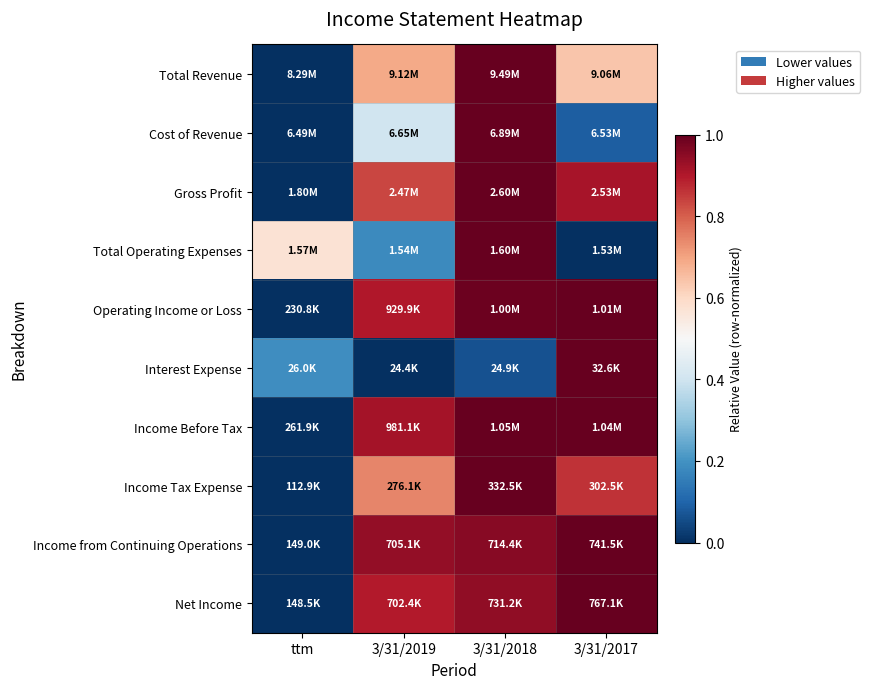

At how many categories does at least one series exceed 0?

4